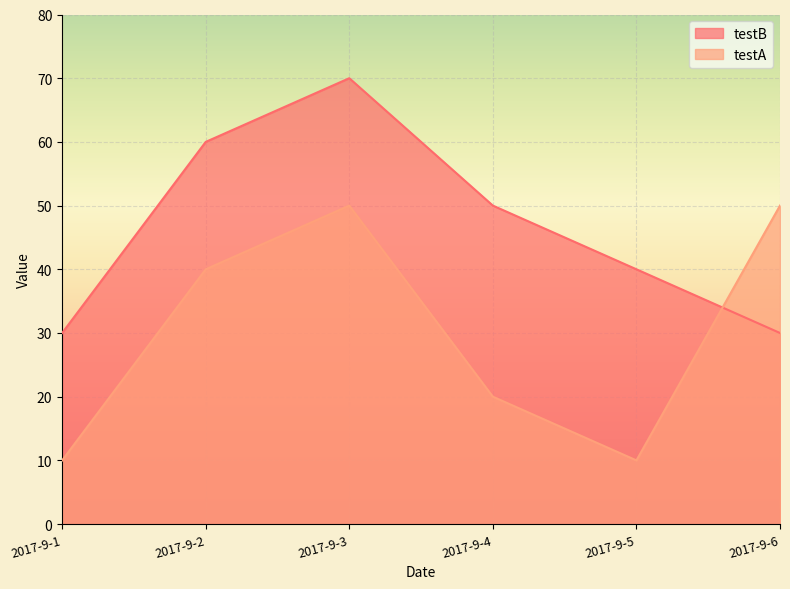

Where is the first local maximum for testB?

2017-9-3